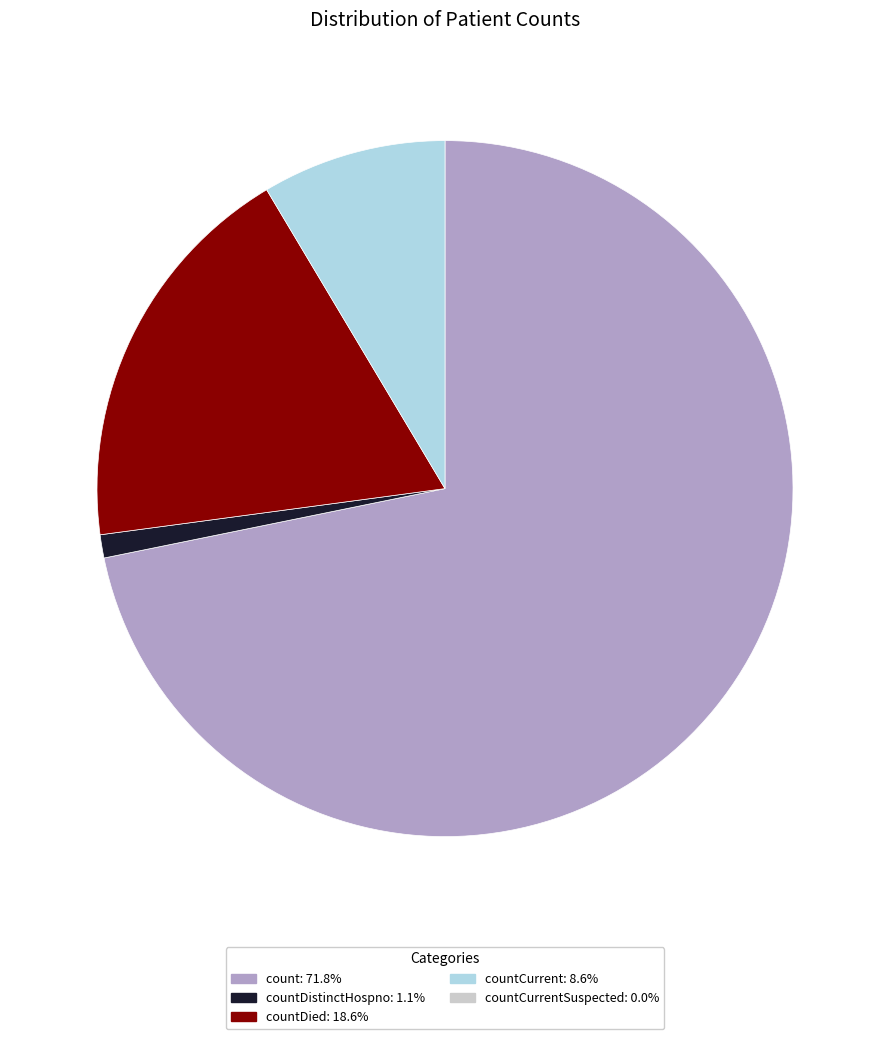

How many slices are in this pie chart?

4